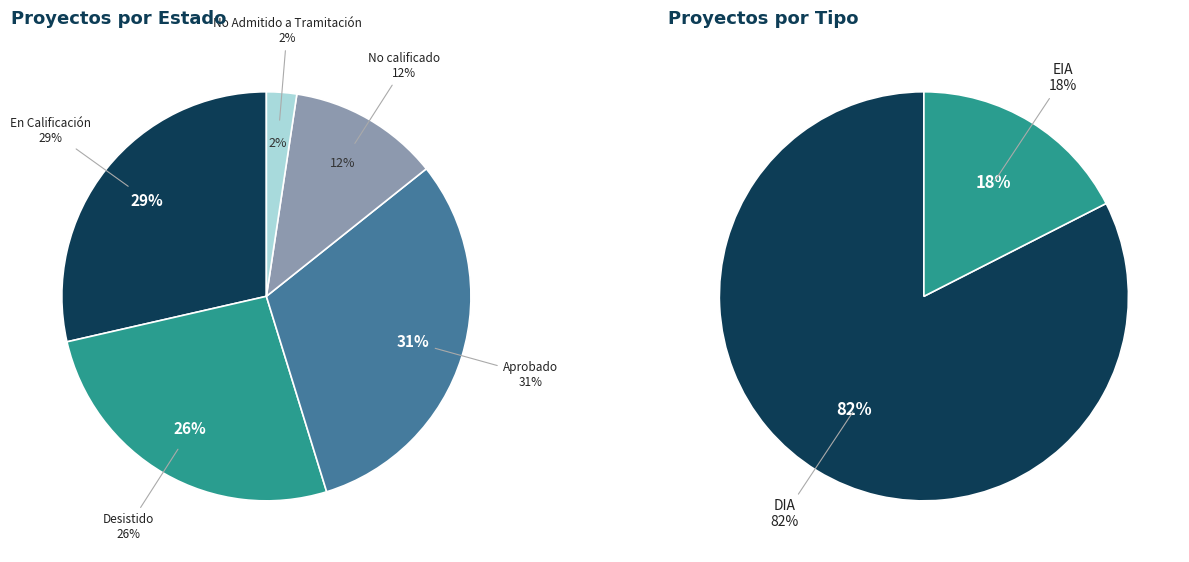

What portion of the pie excludes Aprobado?

69.0%